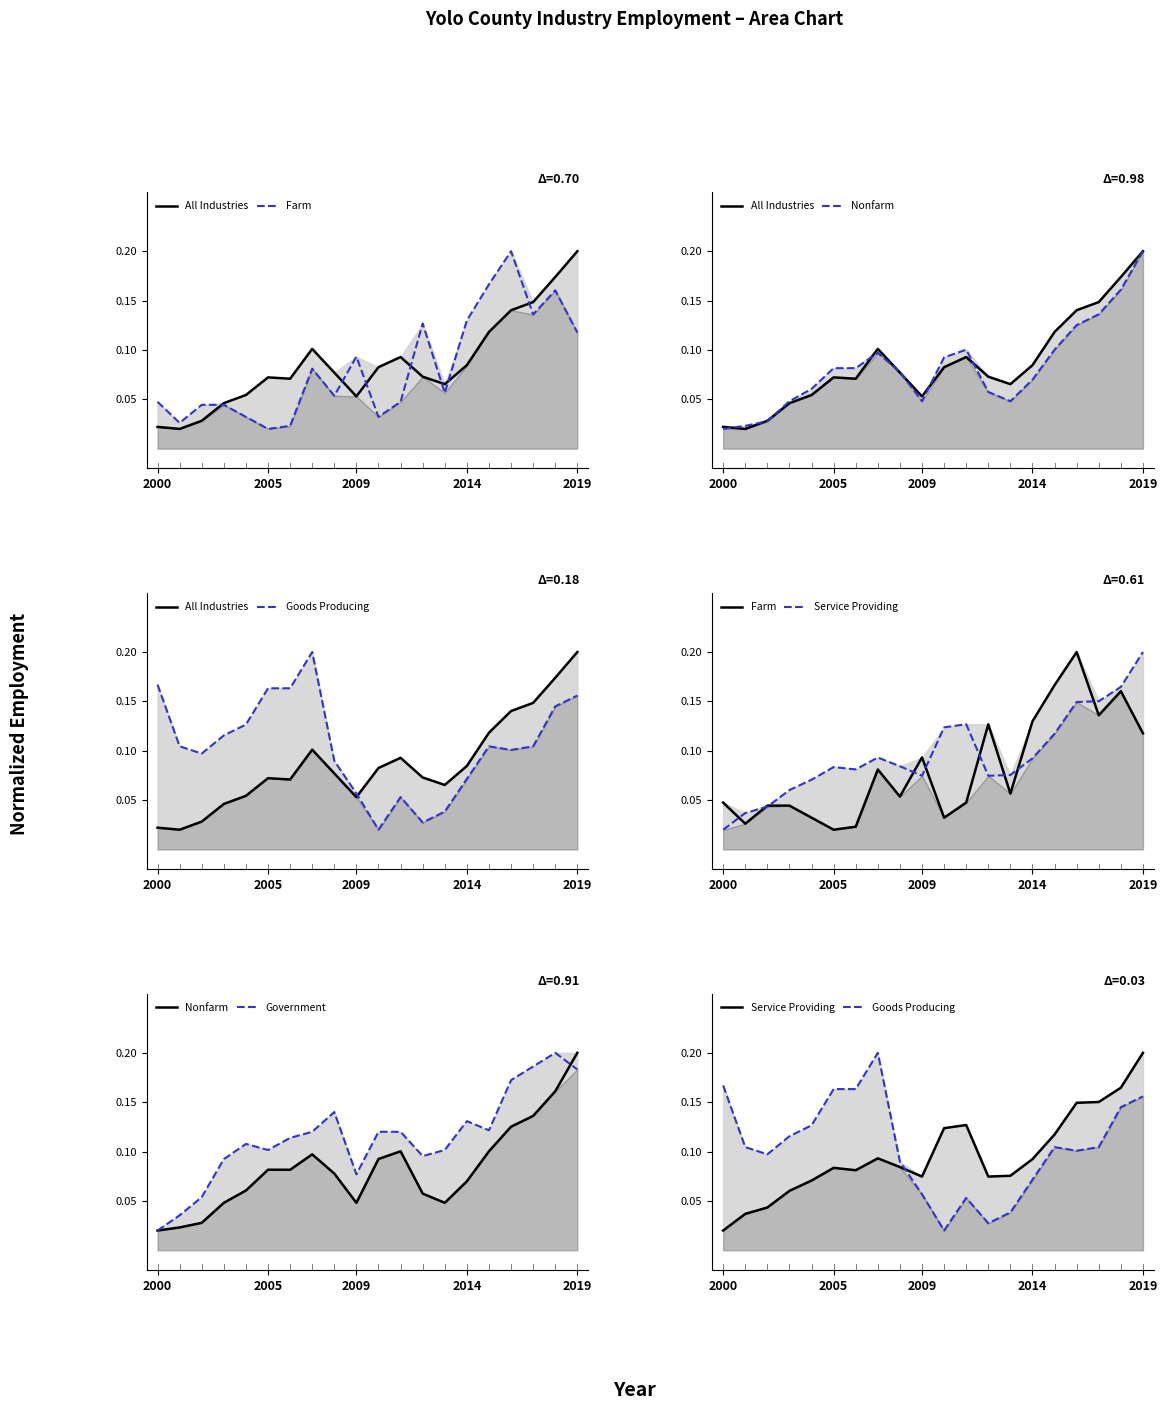

How many series are shown in this chart?

6